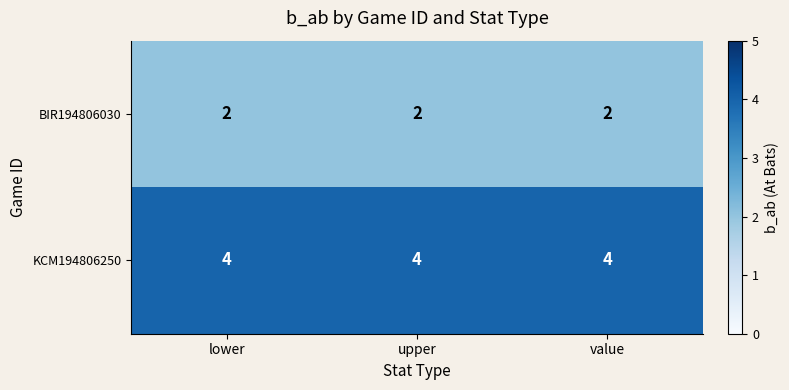

What is the sum of all KCM194806250 values?

12